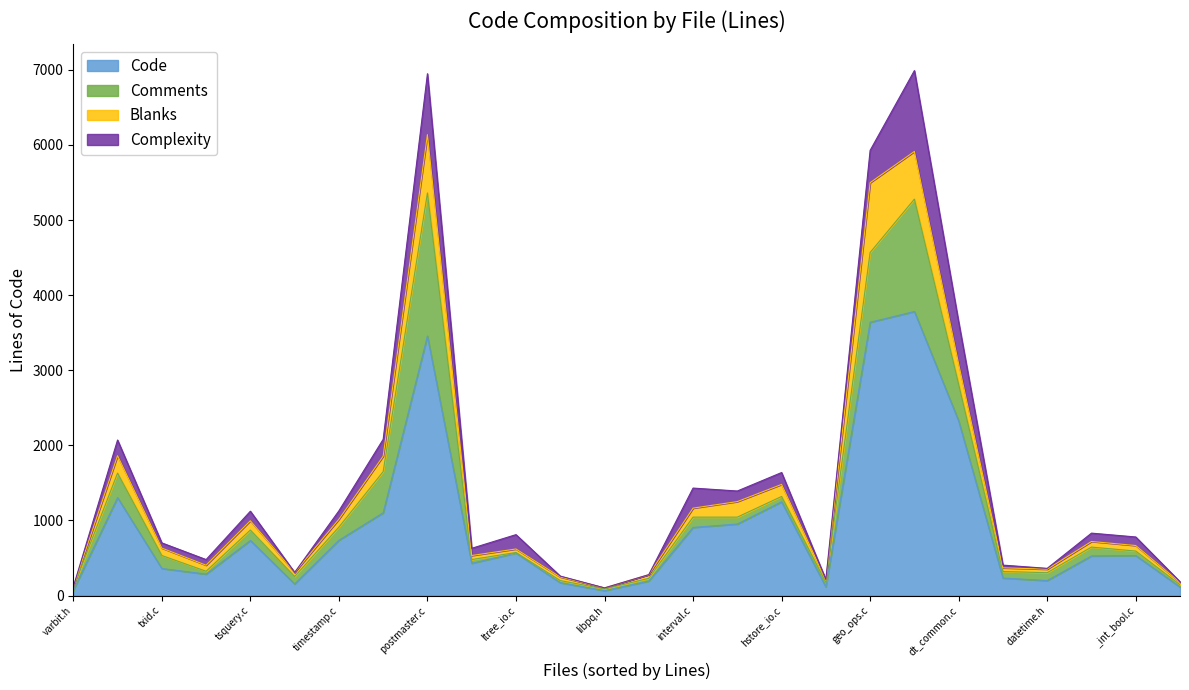

Between varbit.c and ts_type.h, which series saw the biggest shift?

Code